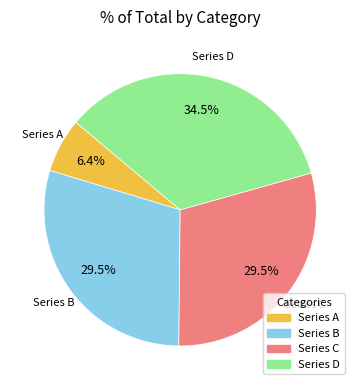

Does any single category account for the majority?

No